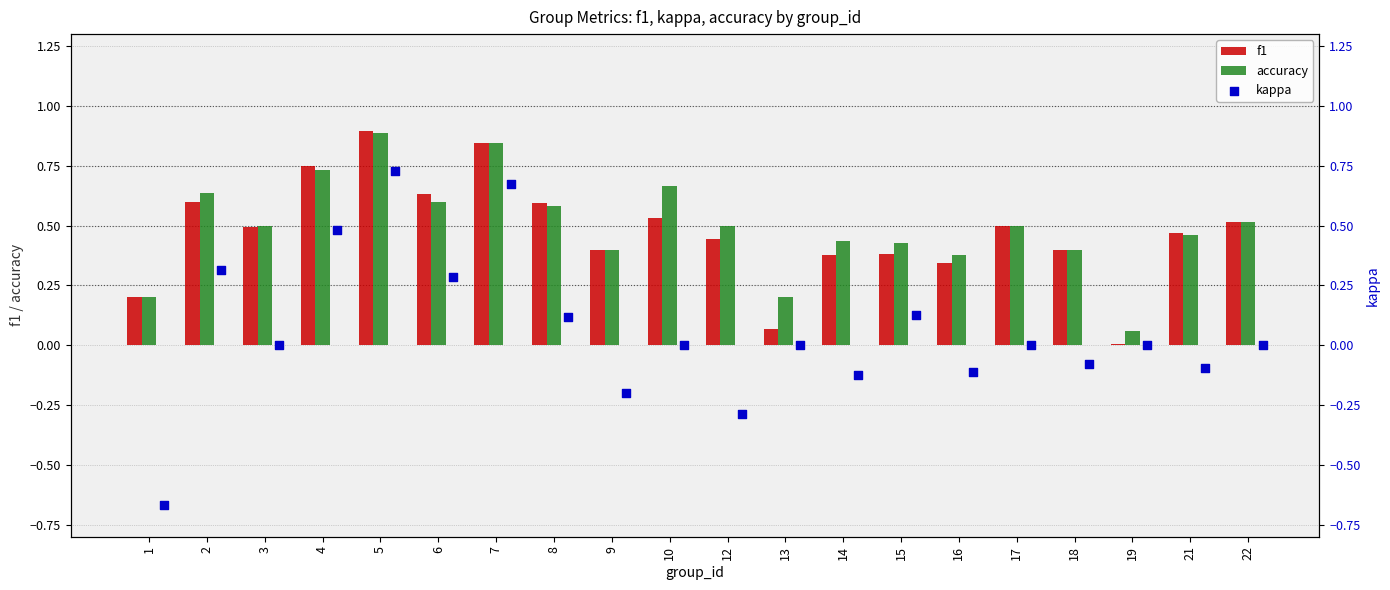

At how many categories does at least one series exceed 0?

20